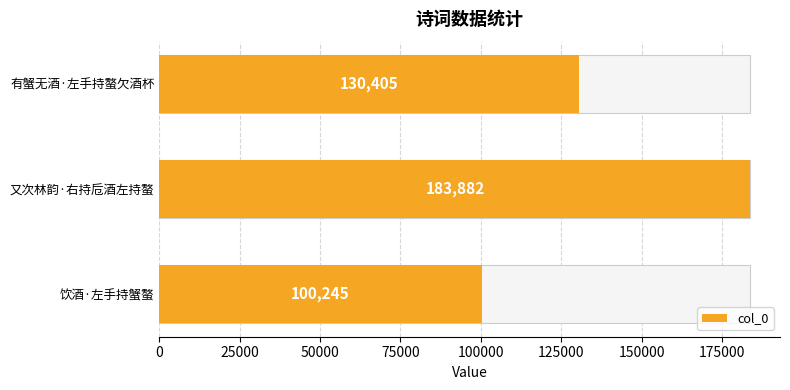

Count the number of categories in the chart.

3